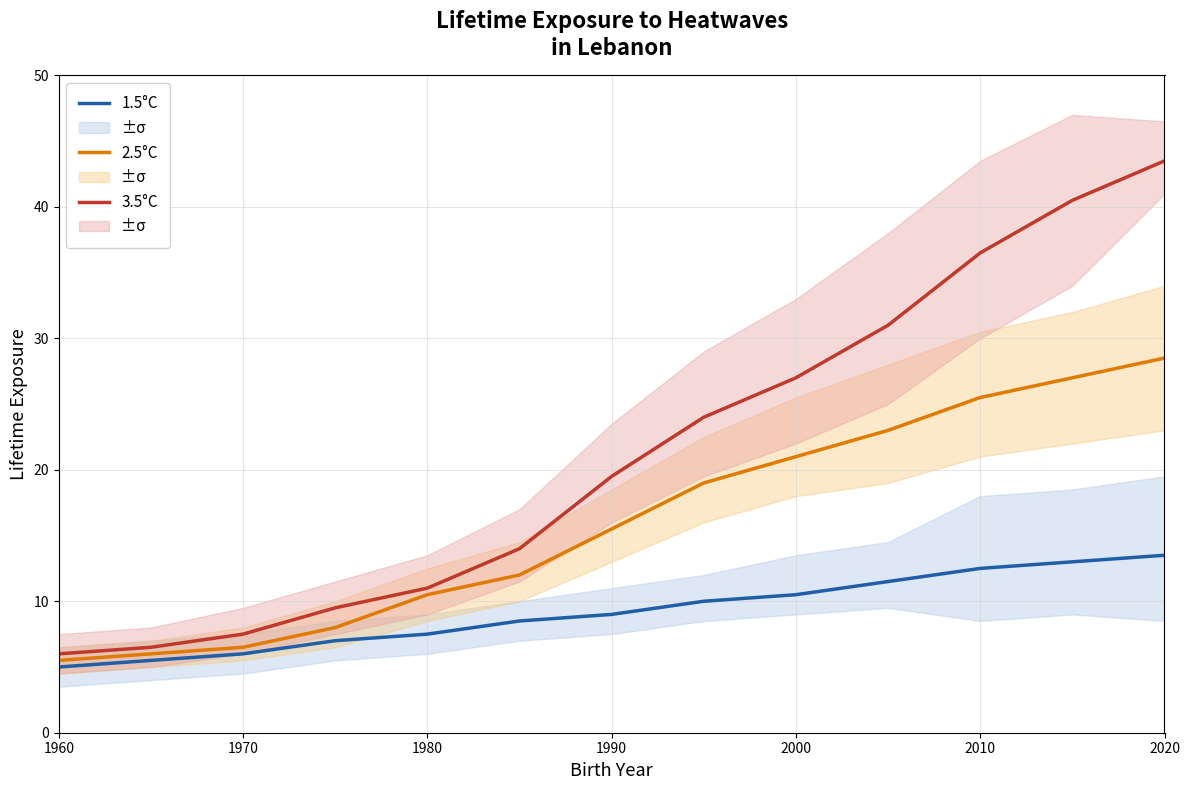

Is the value of 2.5°C at 2000 greater than the value of 3.5°C at 1970?

Yes